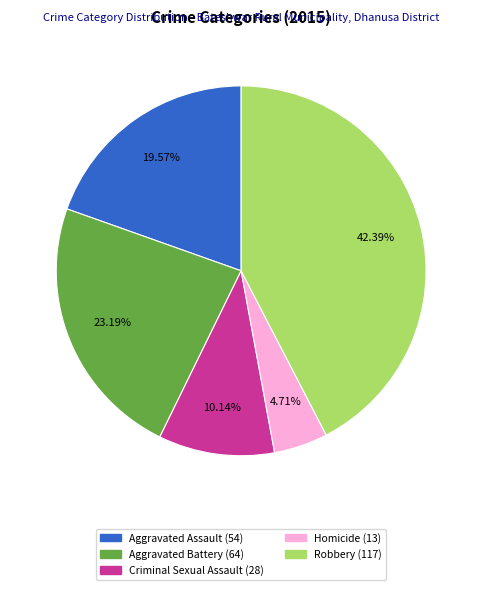

Which category has the biggest portion of the pie?

Robbery